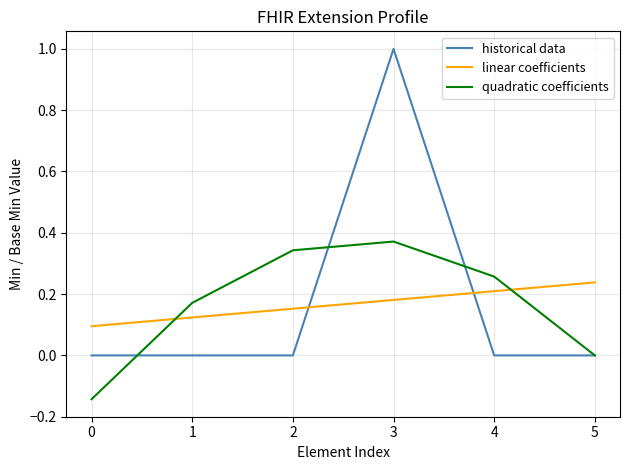

At which label does quadratic coefficients reach its peak?

3